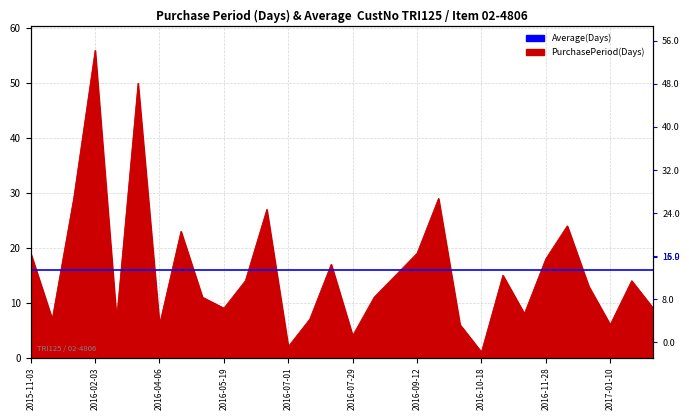

Is it true that the value at 2016-06-29 is 27?

True